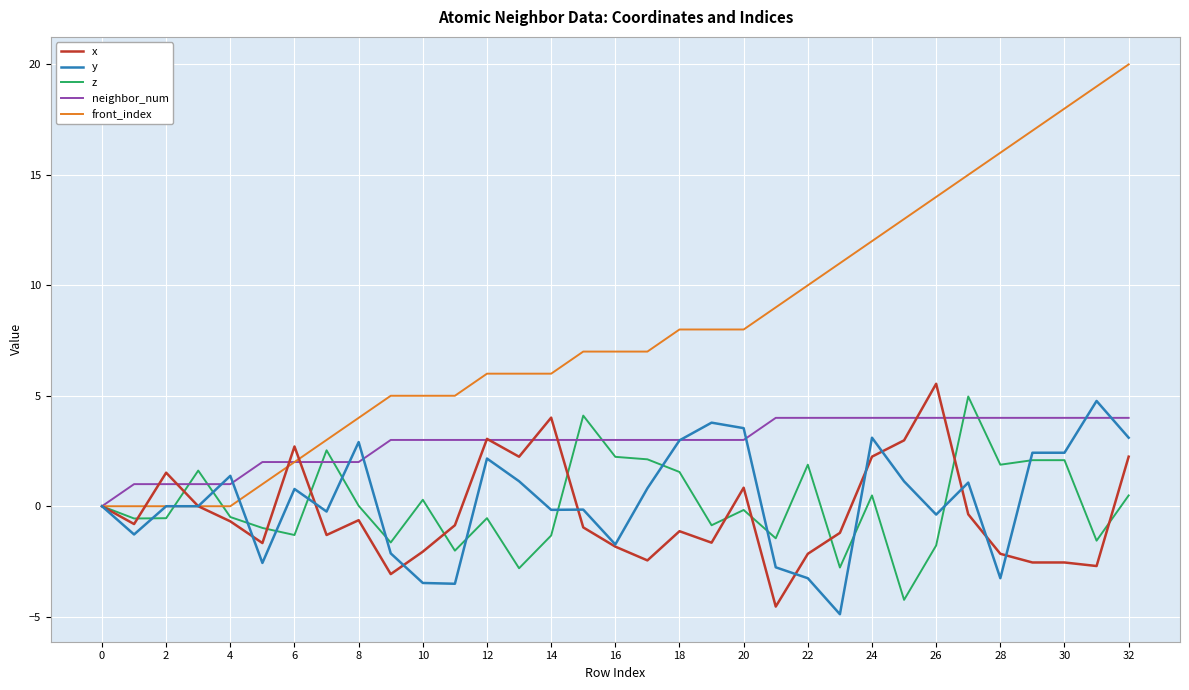

Which series has the widest spread of values?

front_index